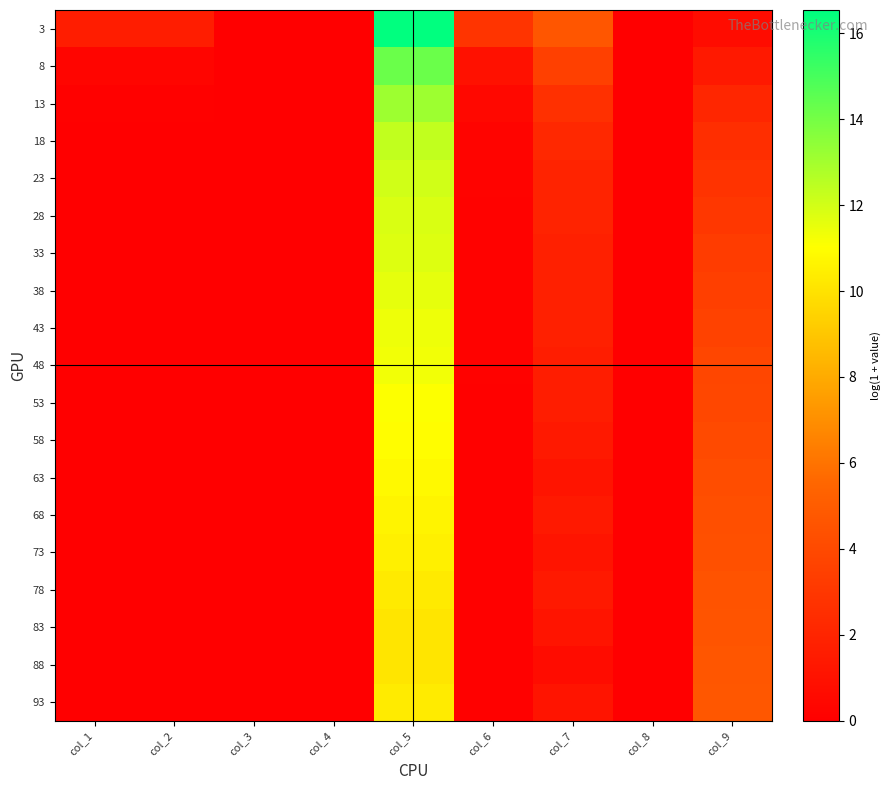

What is the difference between the highest and lowest values at col_5?

6.4